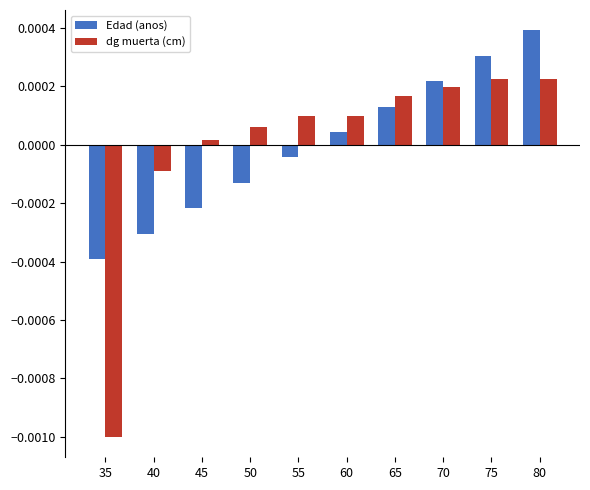

Which series has the largest range (max minus min)?

dg muerta (cm)